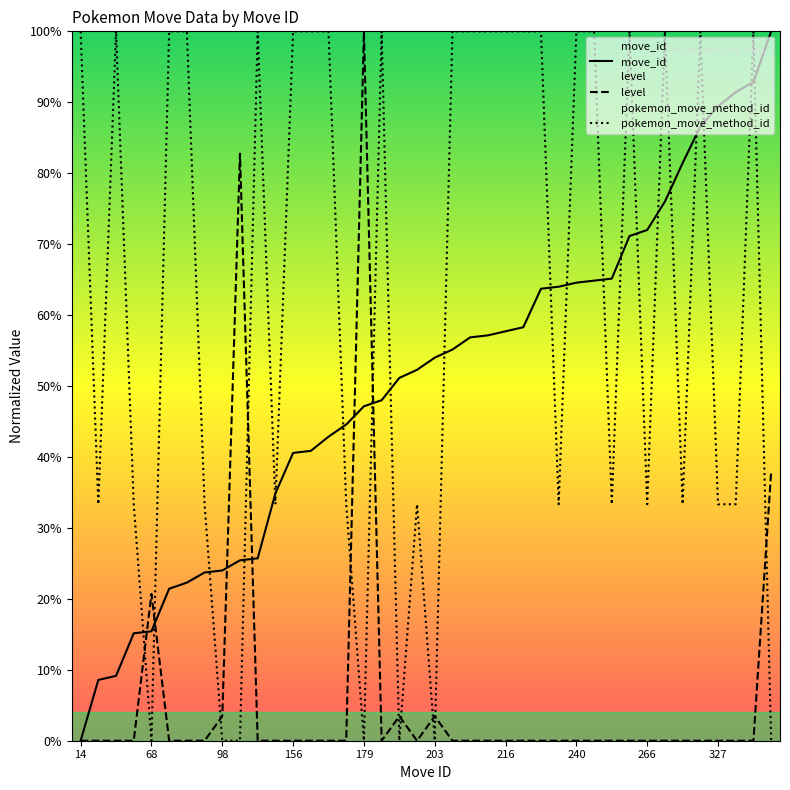

What is the difference between the maximum and minimum values in the move_id series?

100.0